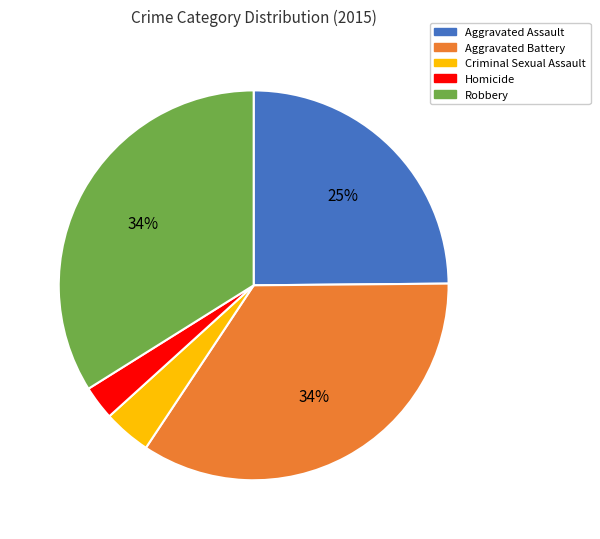

To the nearest percent, what is the average slice percentage?

20%